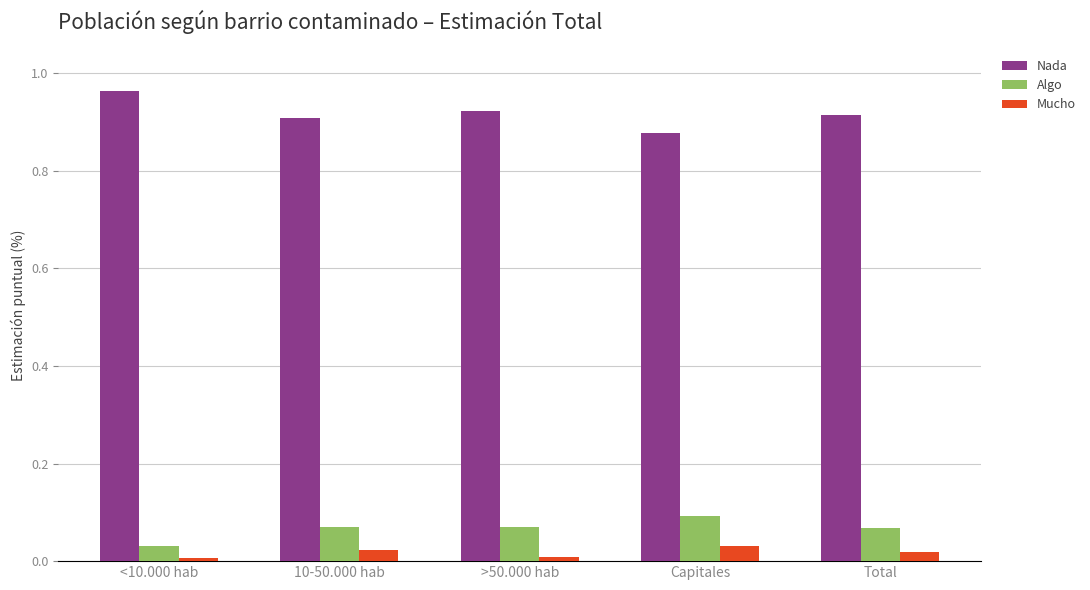

Rank the series at Capitales from highest to lowest value.

Nada, Algo, Mucho